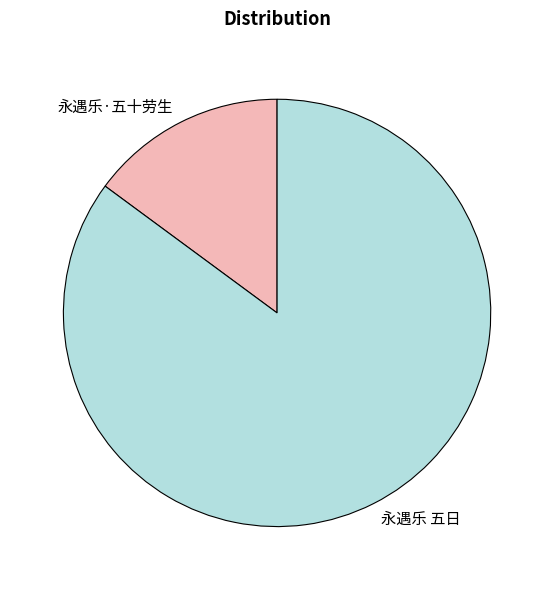

How many slices are in this pie chart?

2